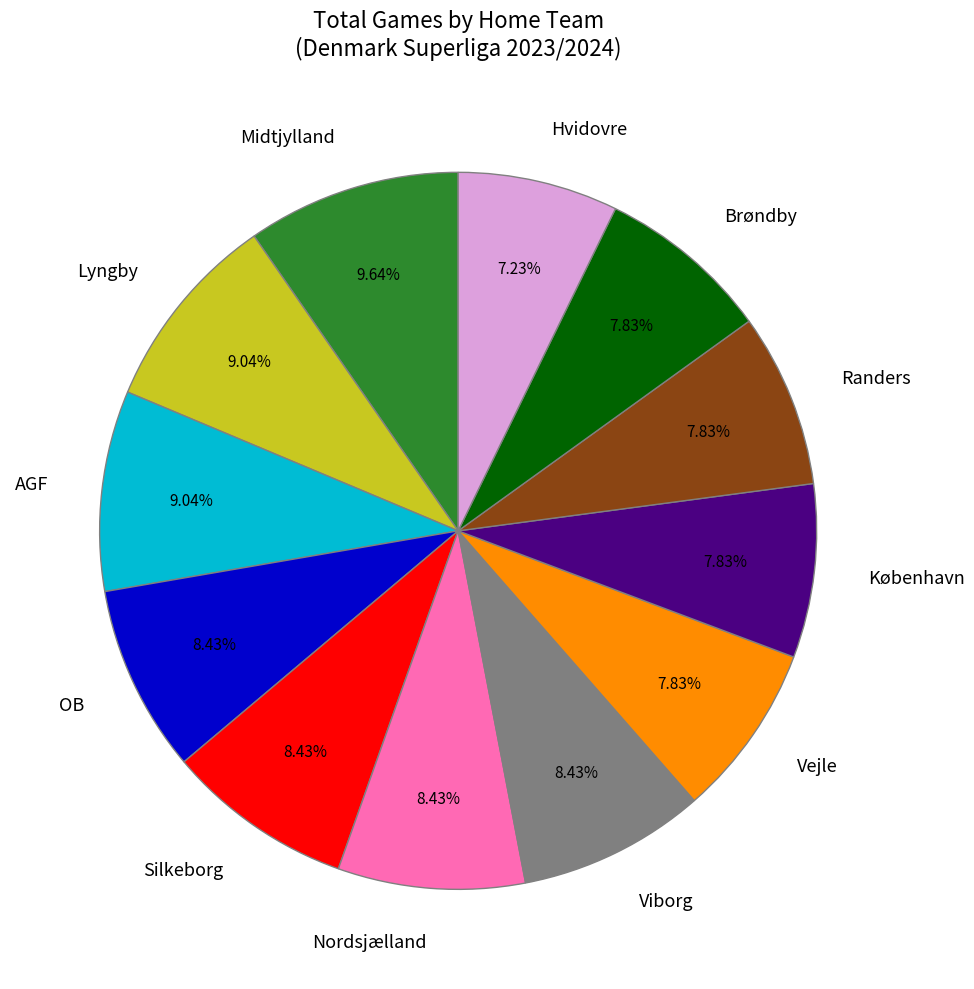

To the nearest percent, what percentage of the pie is Brøndby?

8%